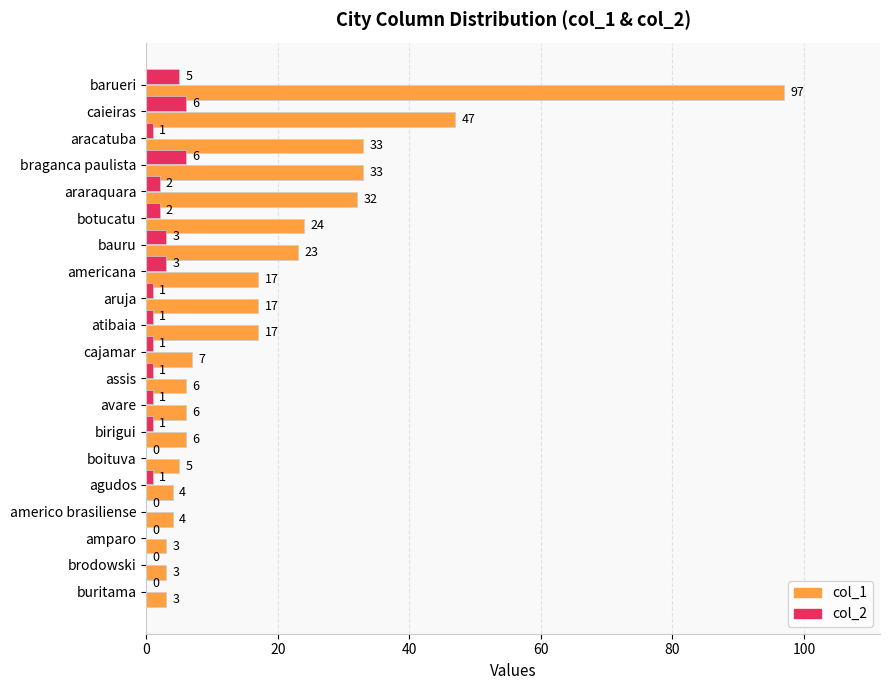

Between araraquara and bauru, which series saw the biggest shift?

col_1